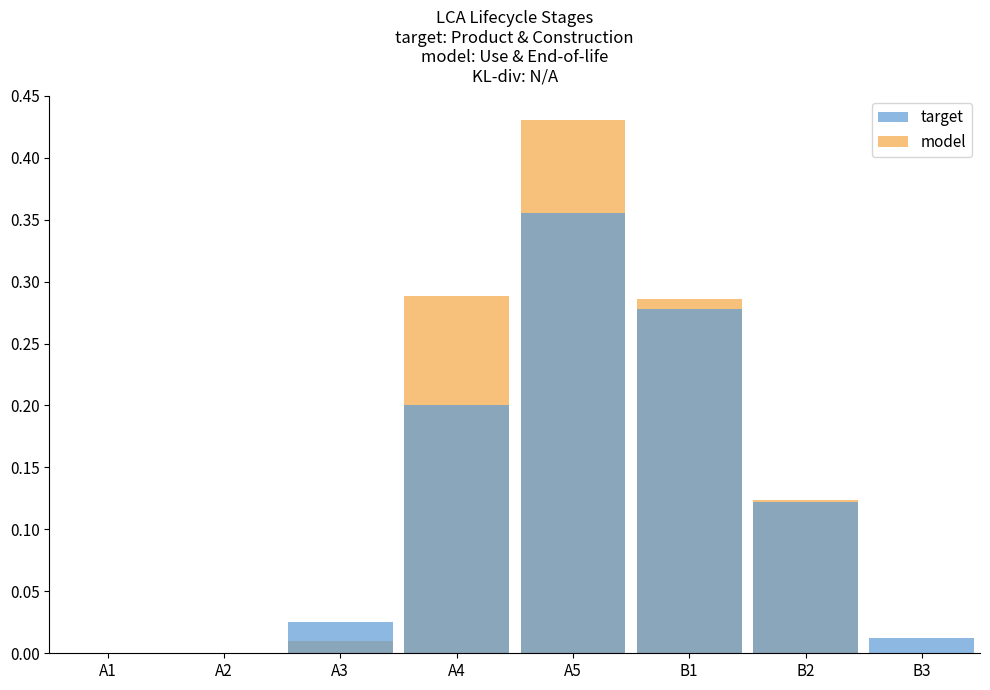

Is the value of target at A5 greater than the value of model at B1?

Yes